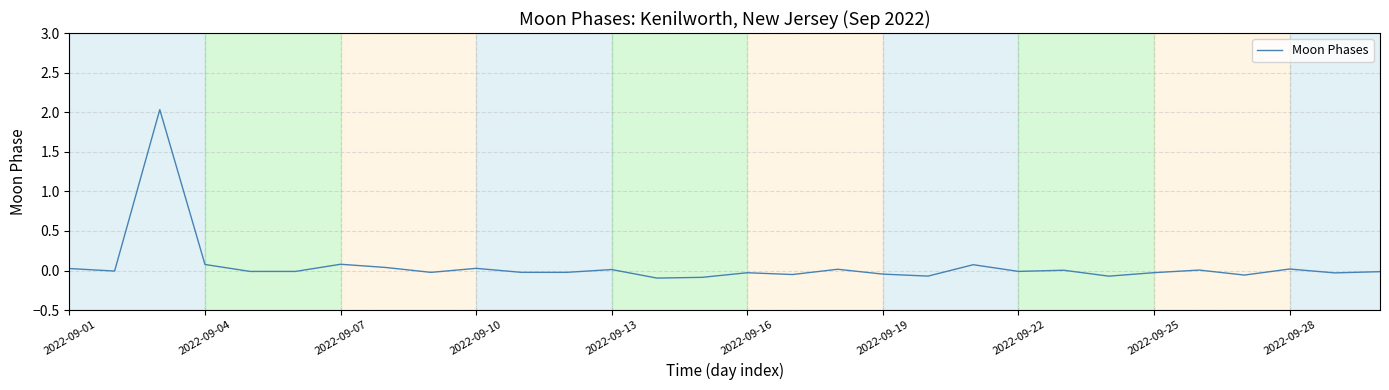

What is the average value?

0.1